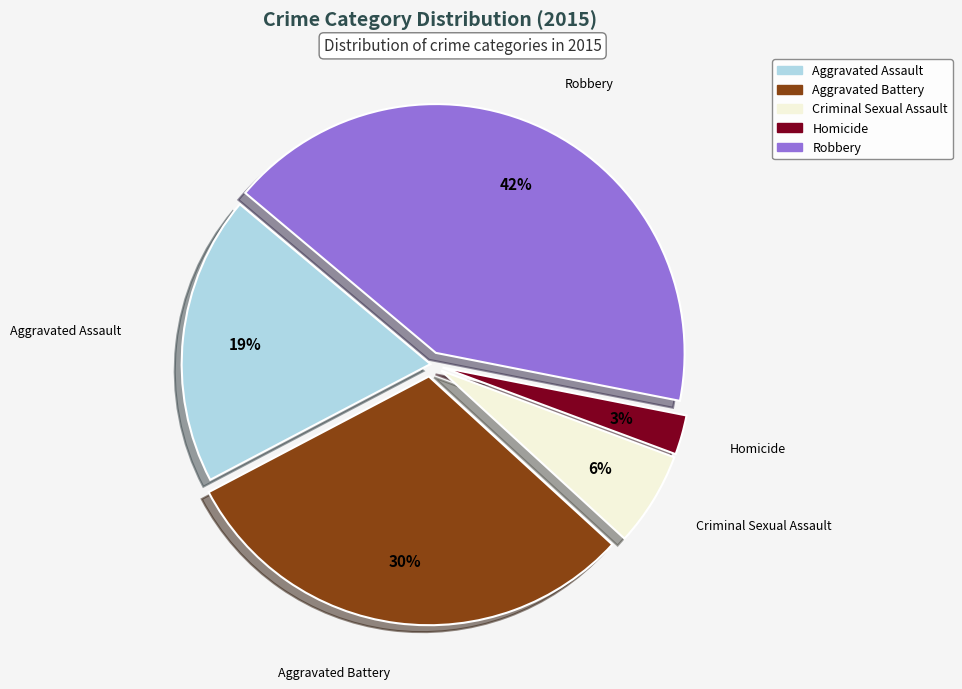

Approximately how many times larger is the value at Criminal Sexual Assault compared to Robbery?

0.1